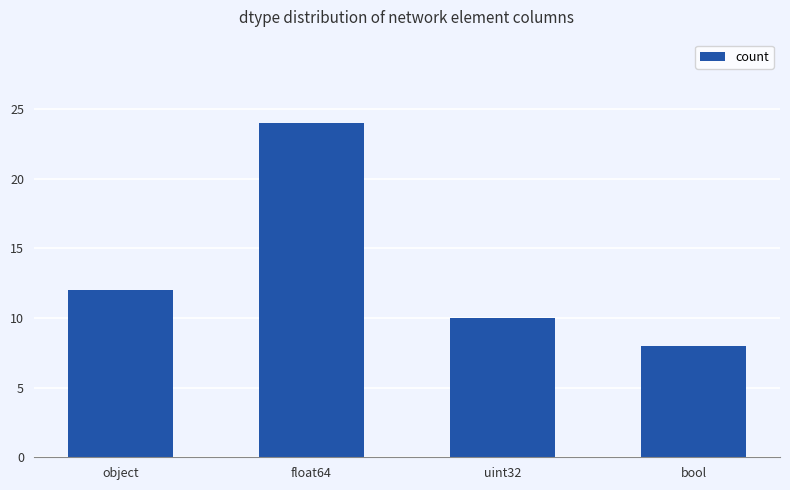

What position from the right is uint32?

2